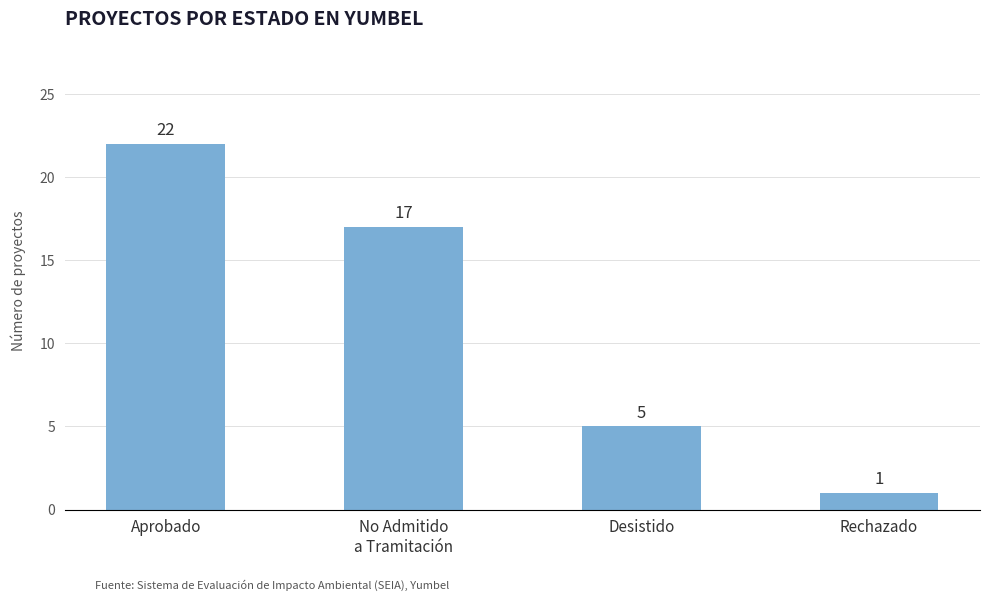

What is the sum of all values?

45